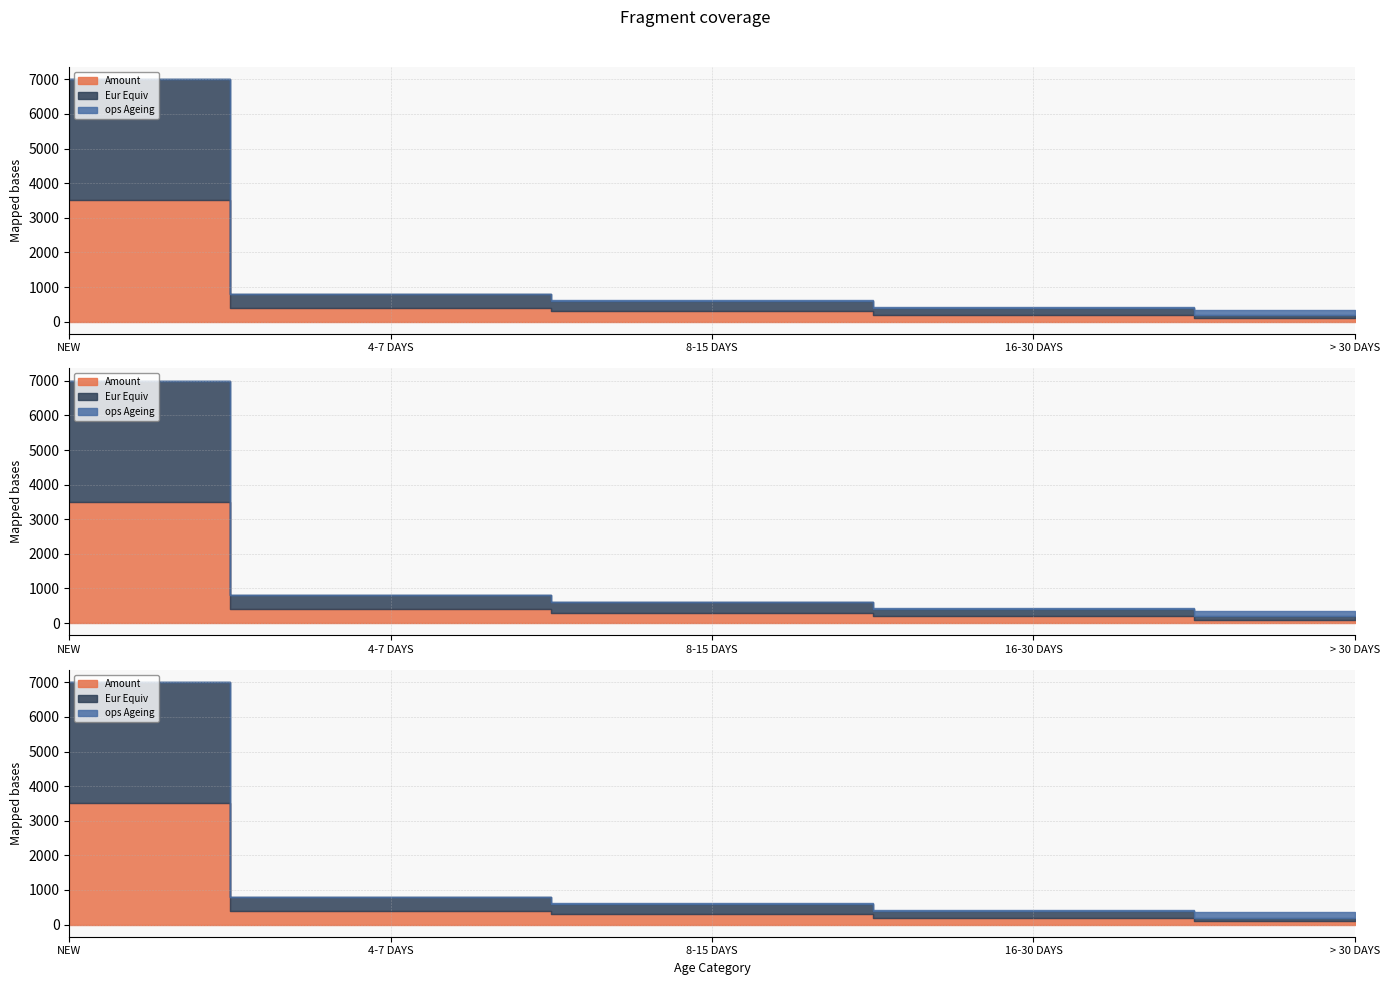

Read the ops Ageing value at NEW, to the nearest 5.

5